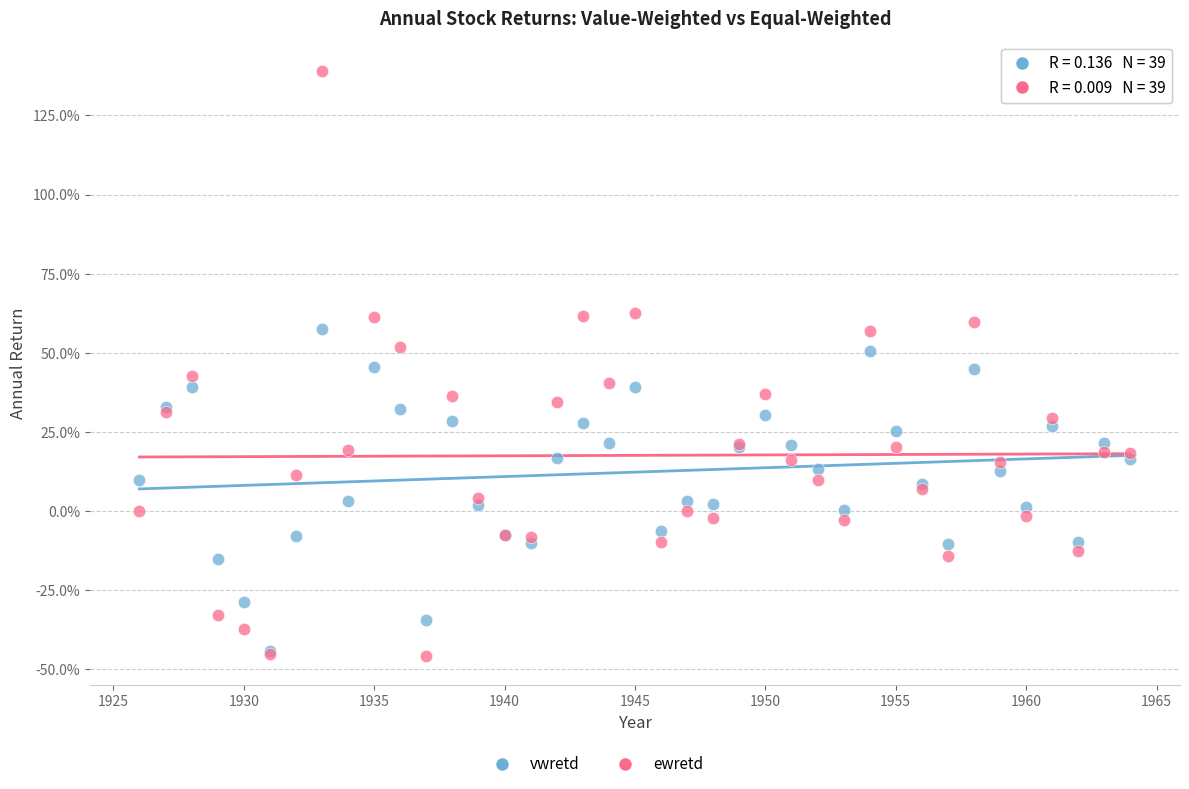

Which series reaches the maximum Y coordinate?

ewretd